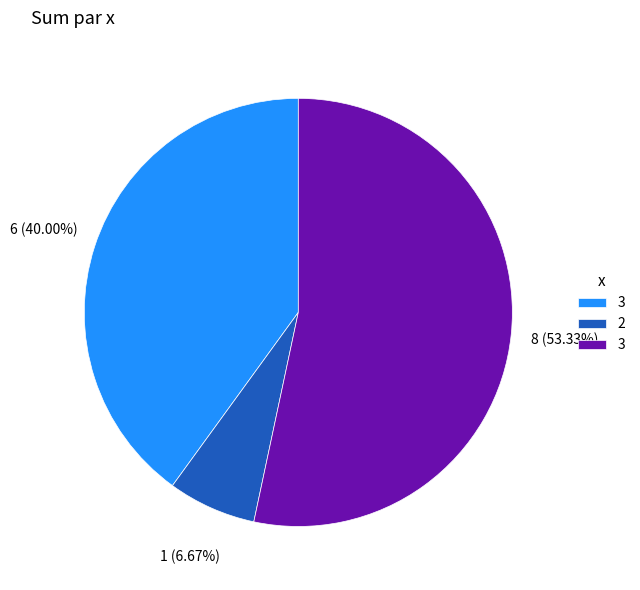

Is there any slice that represents more than half of the pie?

Yes